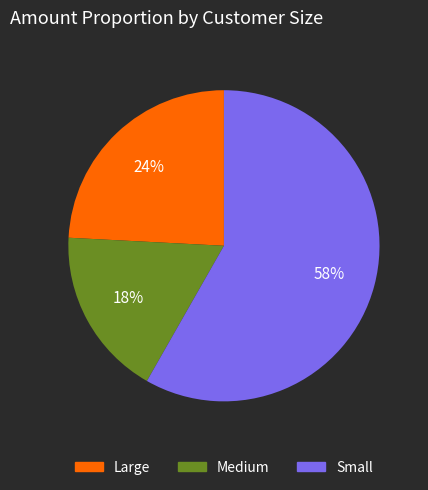

Do Small and Large together represent more than half of the pie?

Yes